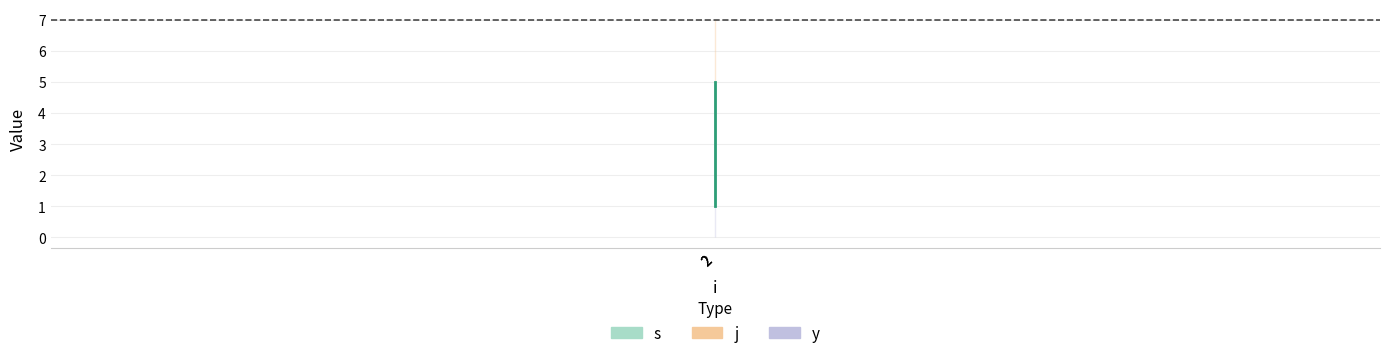

Reading left to right, extract all data points from this chart.

s: 2=1	2=3	2=5
j: 2=7	2=7	2=7
y: 2=1	2=1	2=1